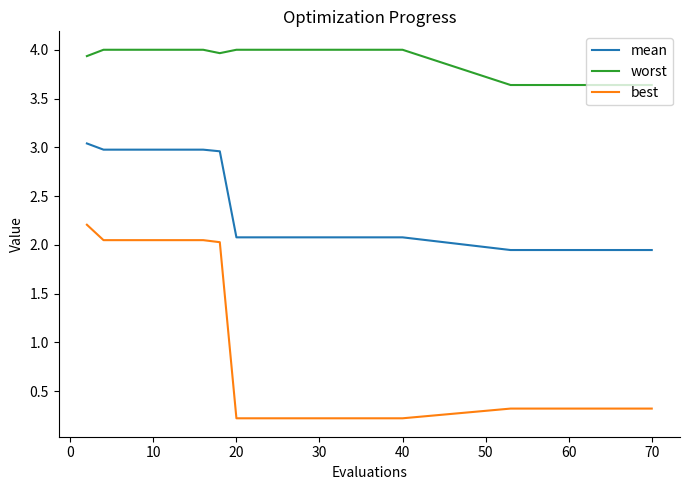

What is the highest value of the best series?

2.2